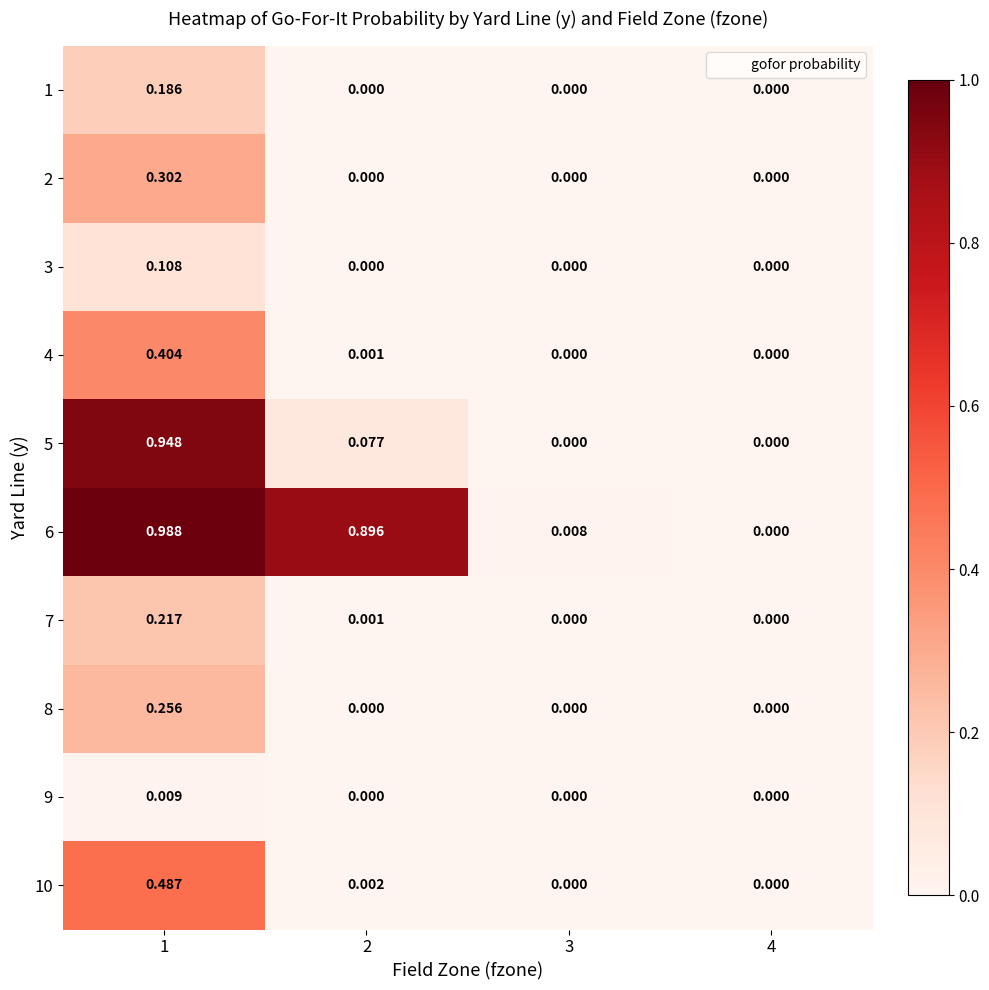

Is the value of 9 at 3 greater than the value of 7 at 1?

No